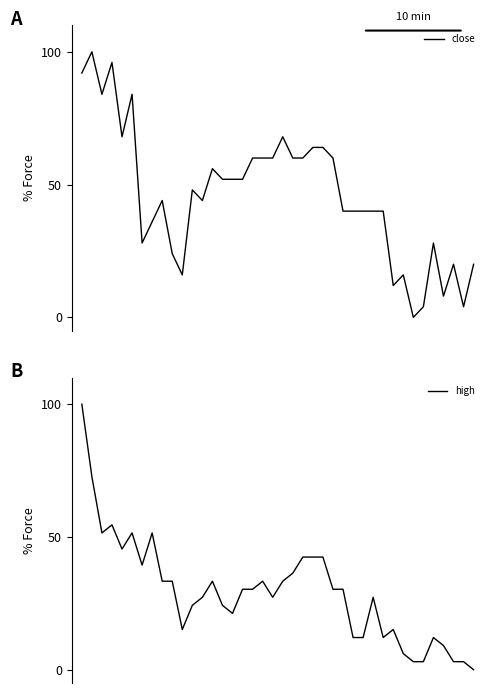

What is the total value across all series at 4?

113.5